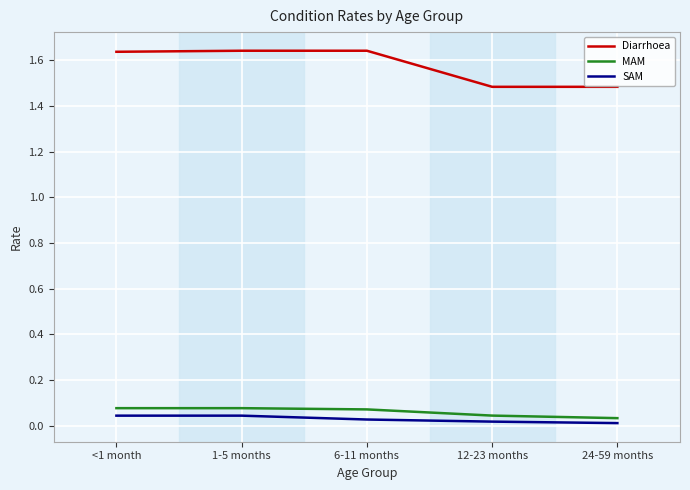

What position from the left is <1 month?

1